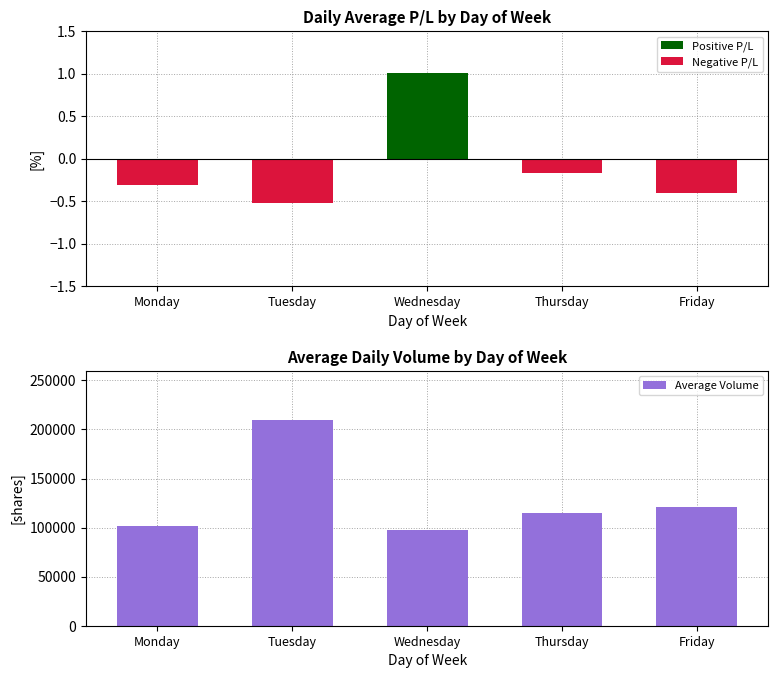

The Negative P/L series shows -0.1 at Tuesday. True or false?

False